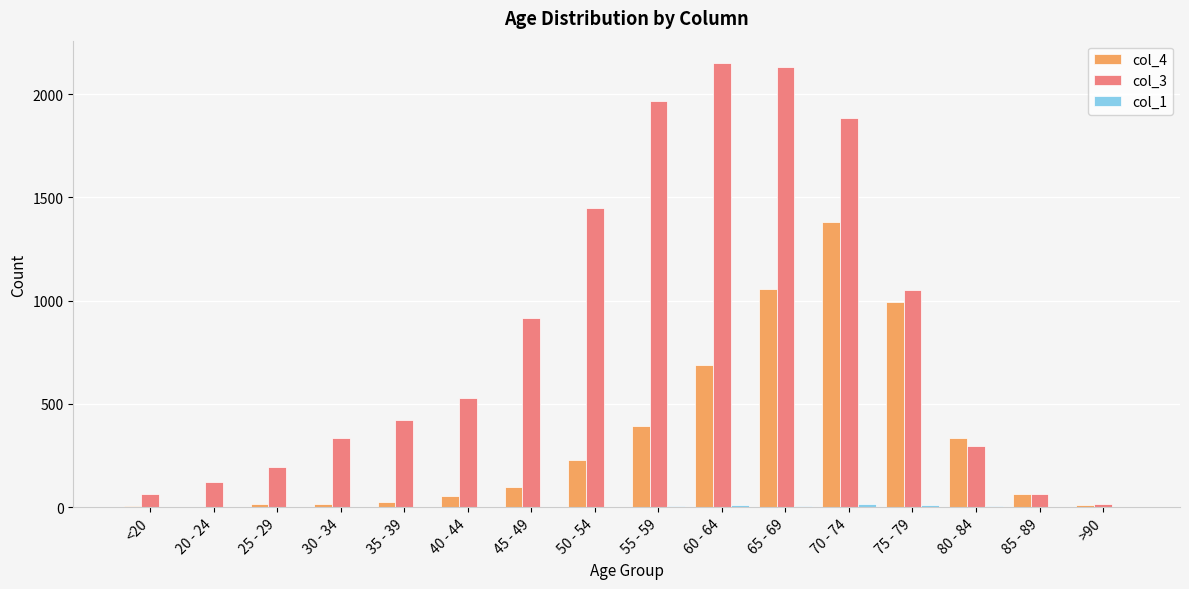

How many series are shown in this chart?

3